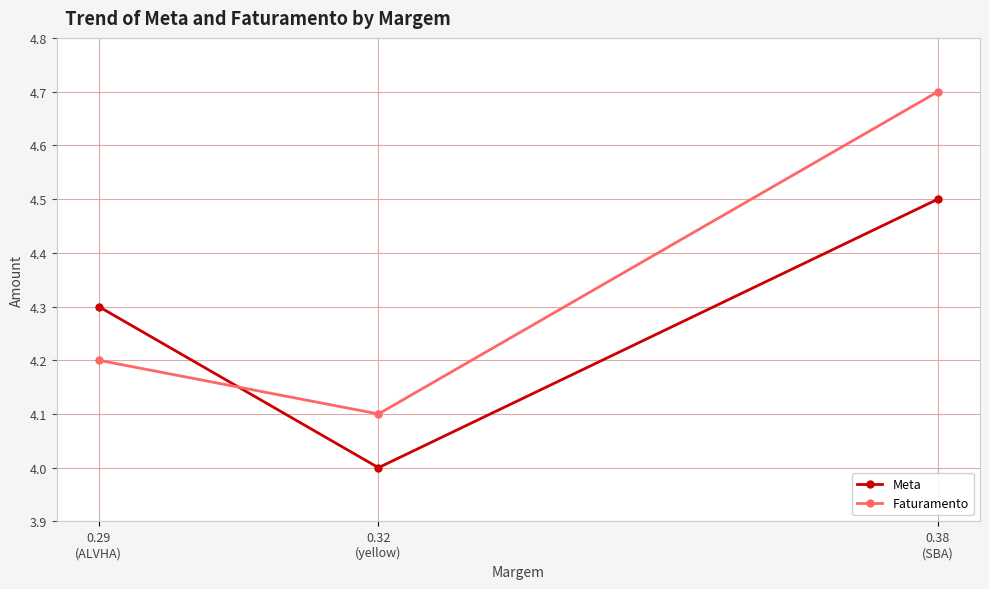

What is the label of the 3rd point from the right?

0.29
(ALVHA)